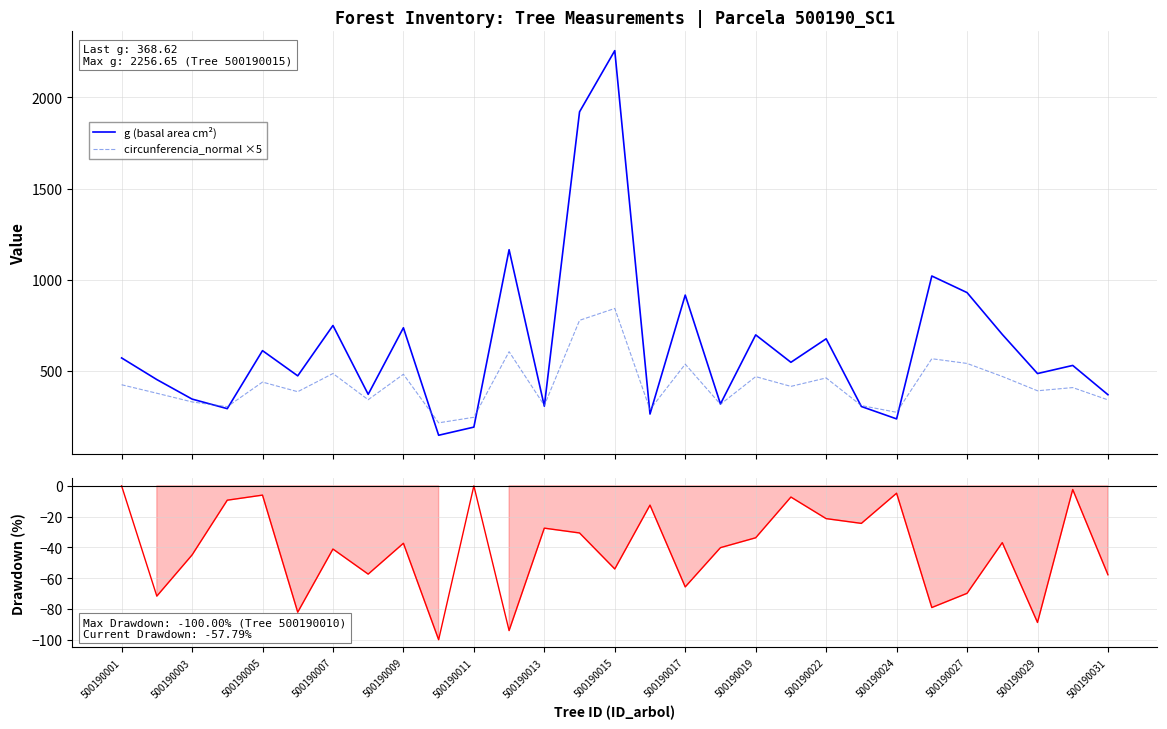

True or false: g (basal area cm²) and BAL Drawdown (%) cross at least once.

False